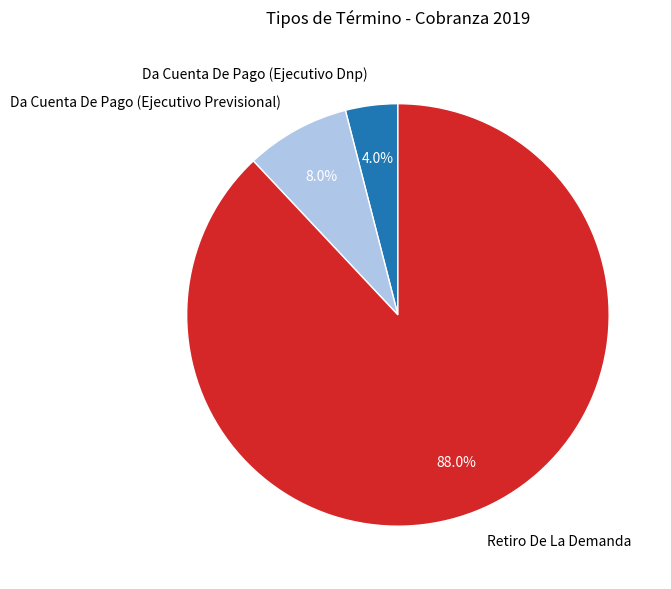

To the nearest percent, what is the combined percentage of Da Cuenta De Pago (Ejecutivo Previsional) and Retiro De La Demanda?

96%